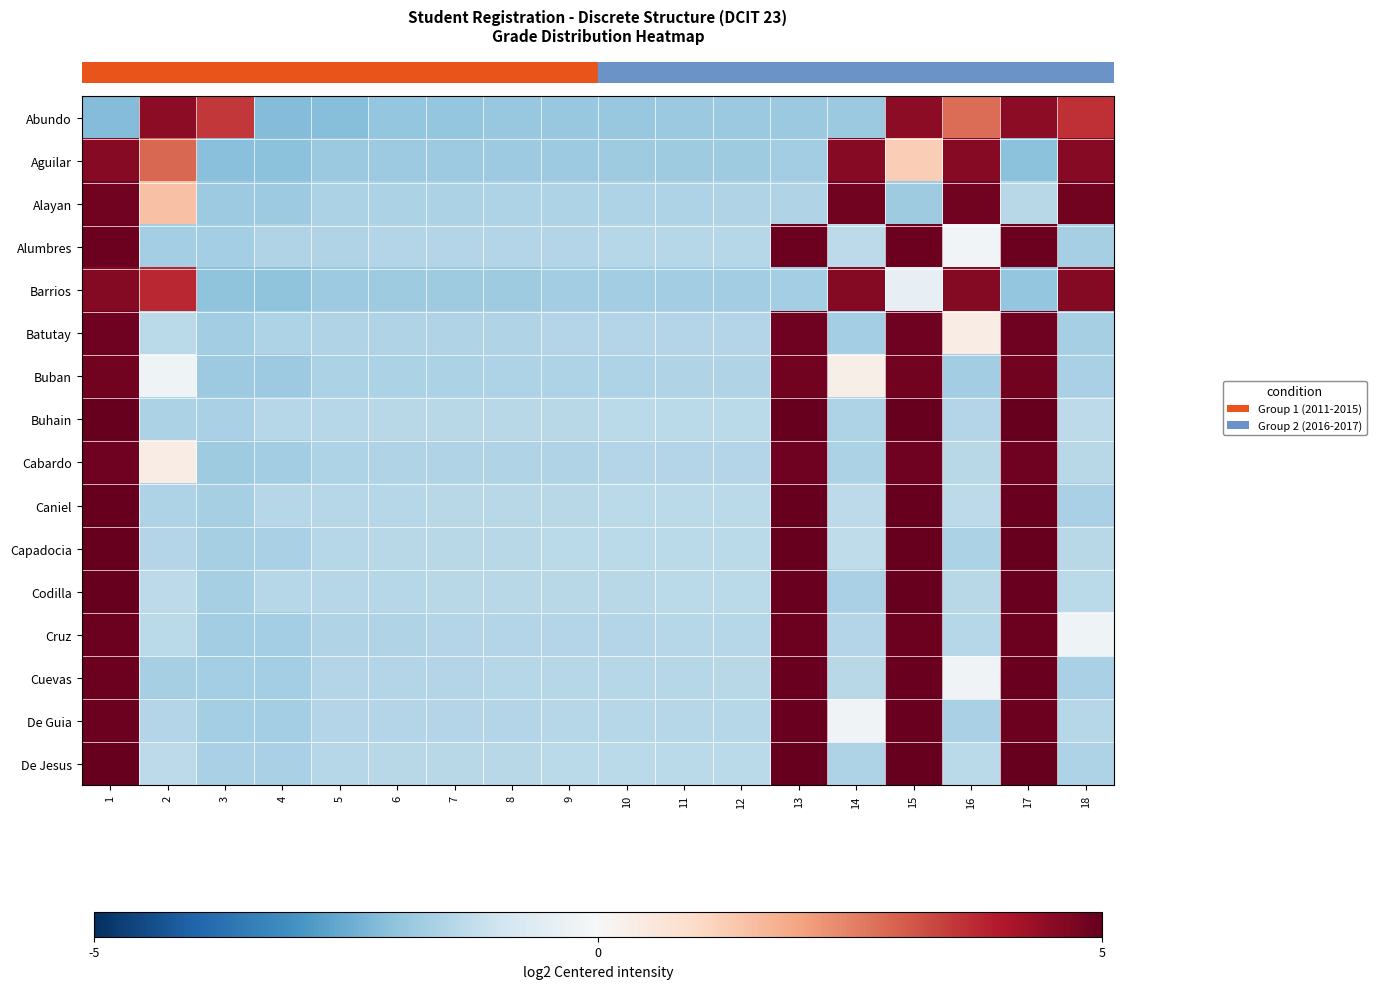

At 9, list the series in order from largest to smallest.

row_15, row_10, row_7, row_9, row_11, row_13, row_14, row_3, row_12, row_5, row_8, row_6, row_2, row_4, row_1, row_0